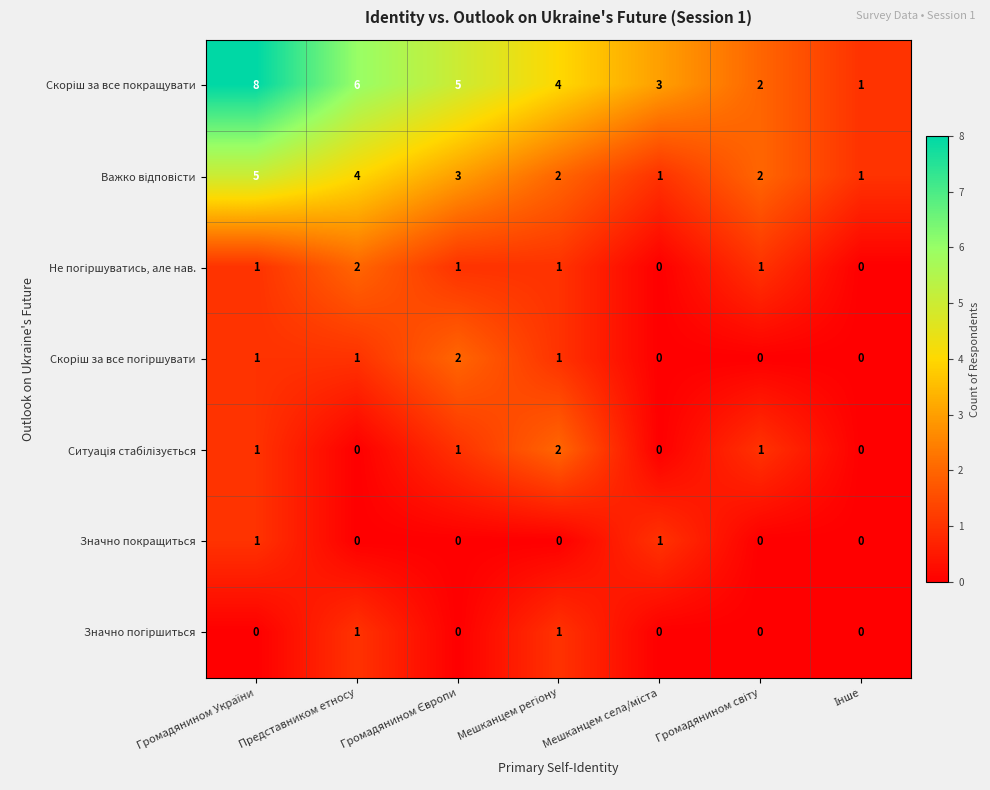

What is the maximum value shown in the chart?

8